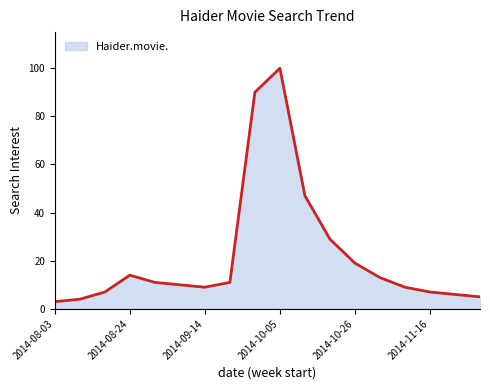

Reading left to right, what are all the values shown in this chart?

3	4	7	14	11	10	9	11	90	100	47	29	19	13	9	7	6	5